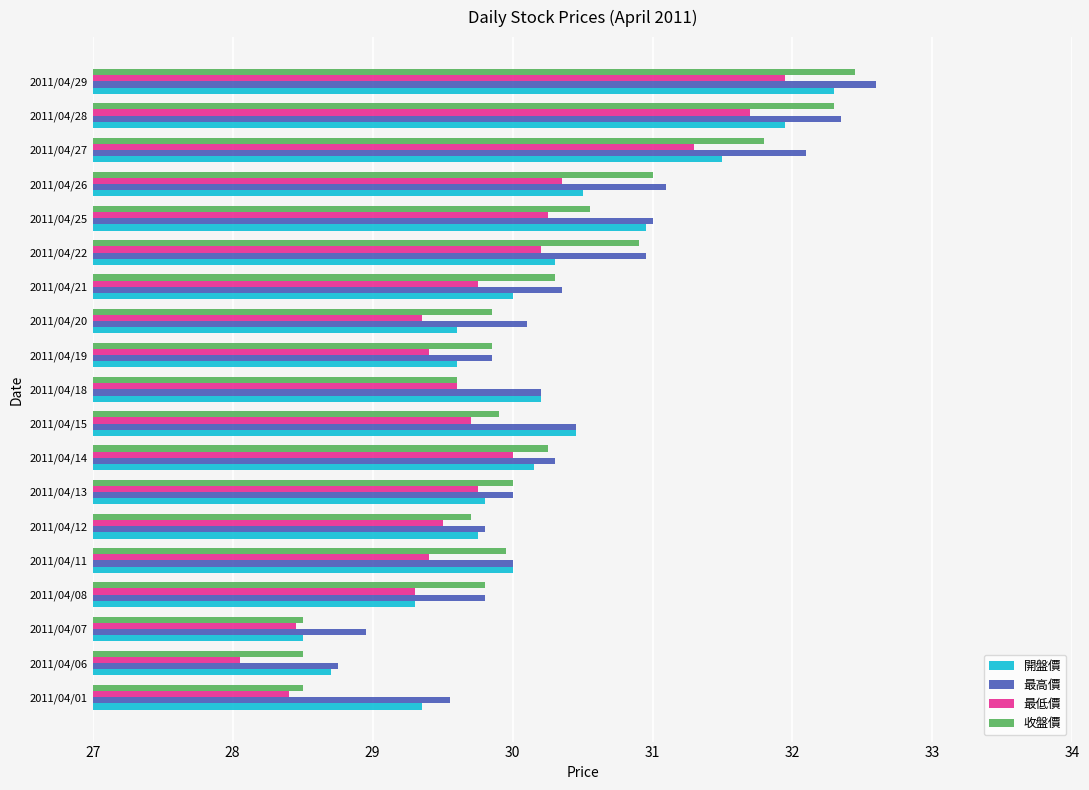

Is the value of 最高價 at 2011/04/01 greater than the value of 開盤價 at 2011/04/21?

No